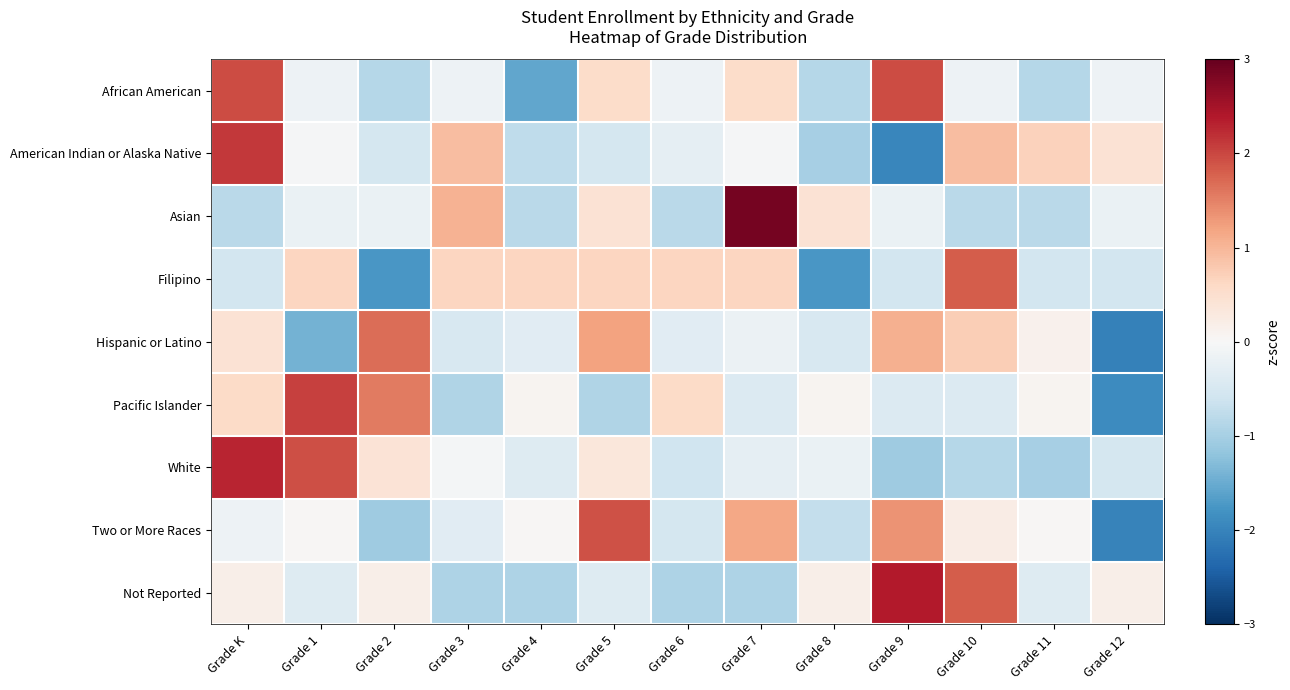

At which category does the chart reach its peak across all series?

Grade 7